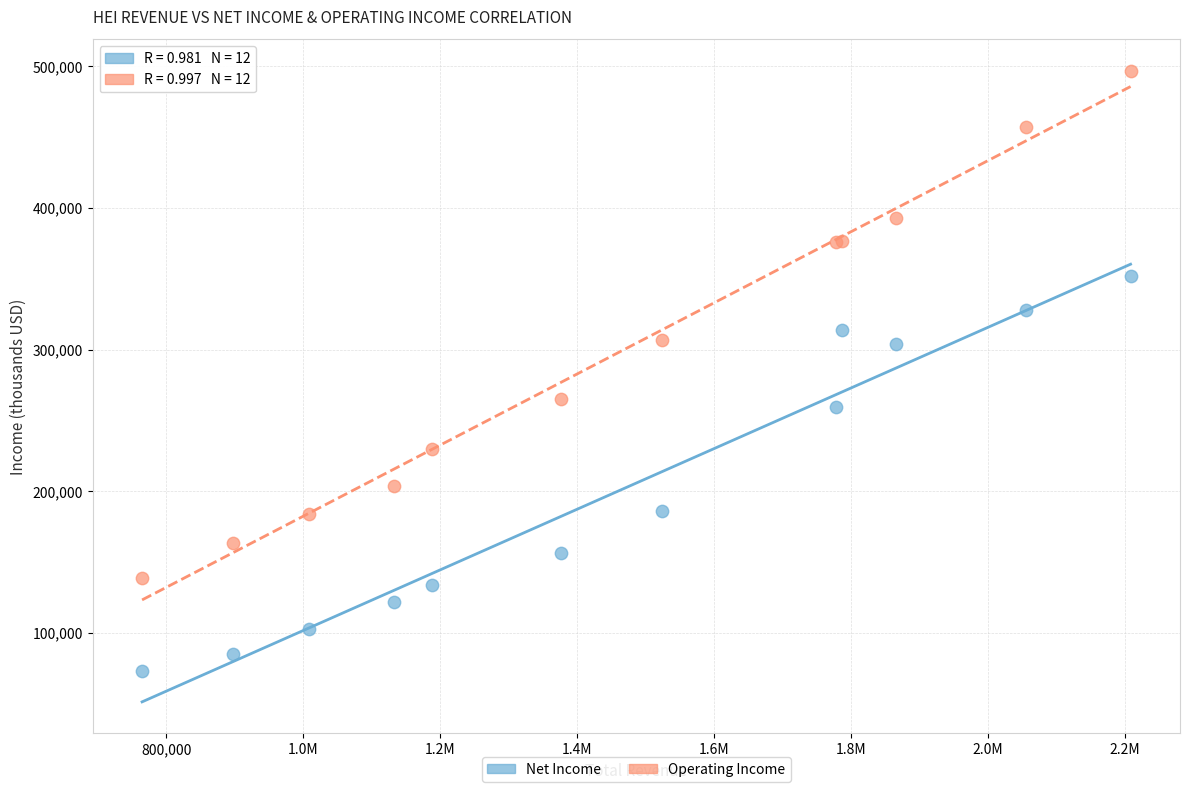

In the Net Income series, what Y value is closest to 212250?

186000